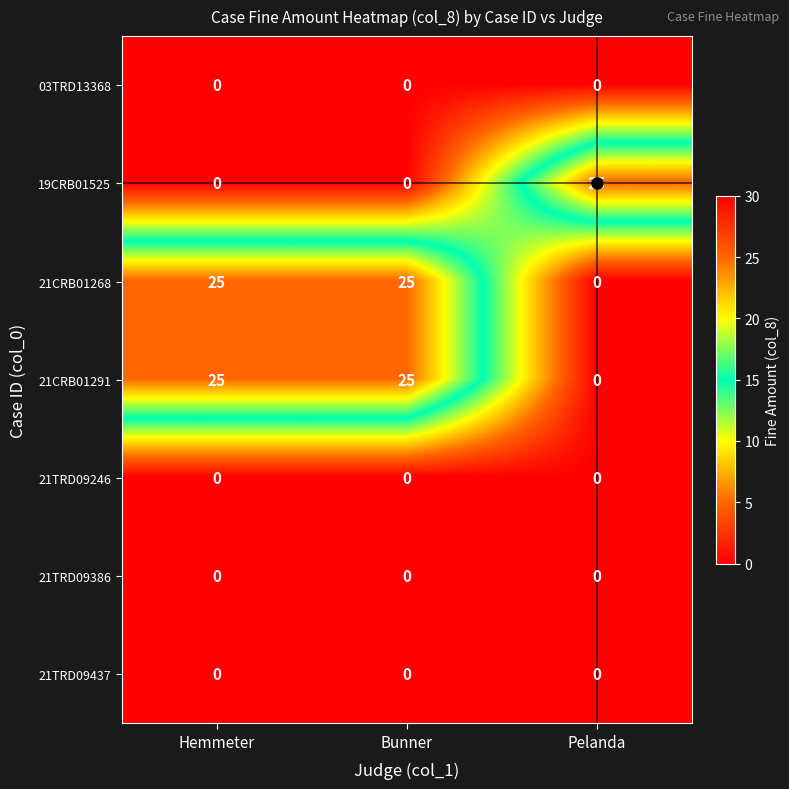

What is the difference between the highest and lowest values at Bunner?

25